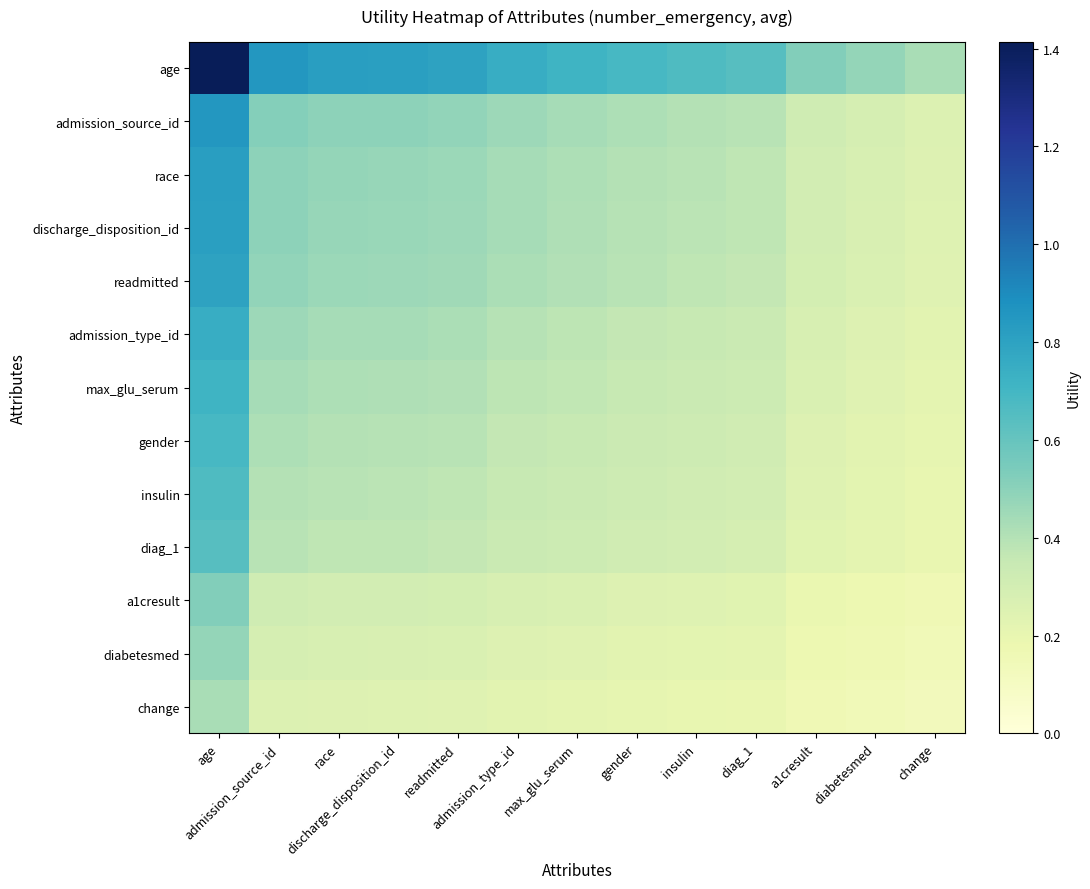

How many data points does each series have?

13